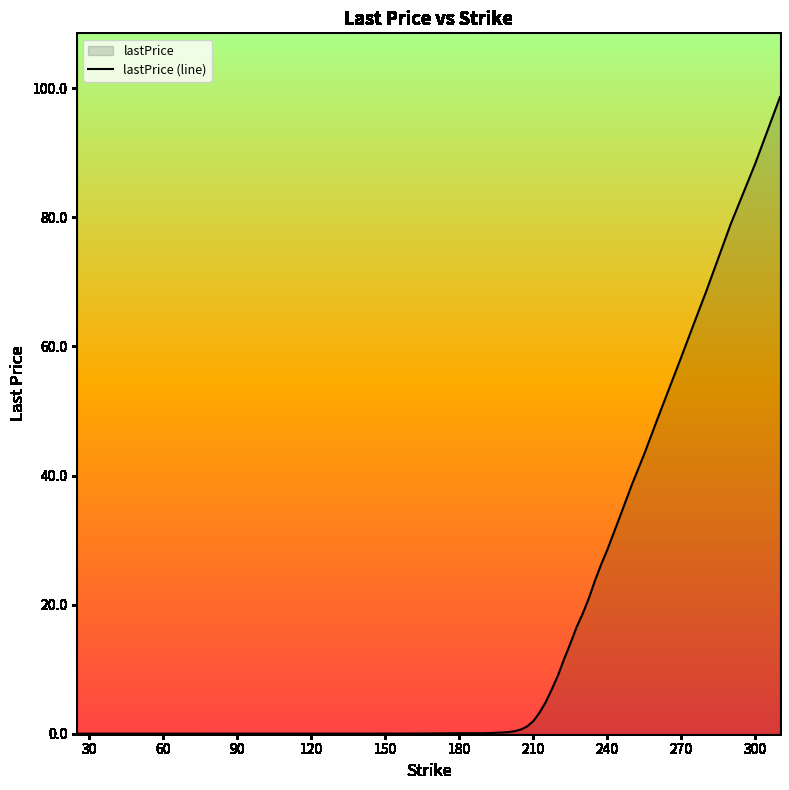

How many series are shown in this chart?

1